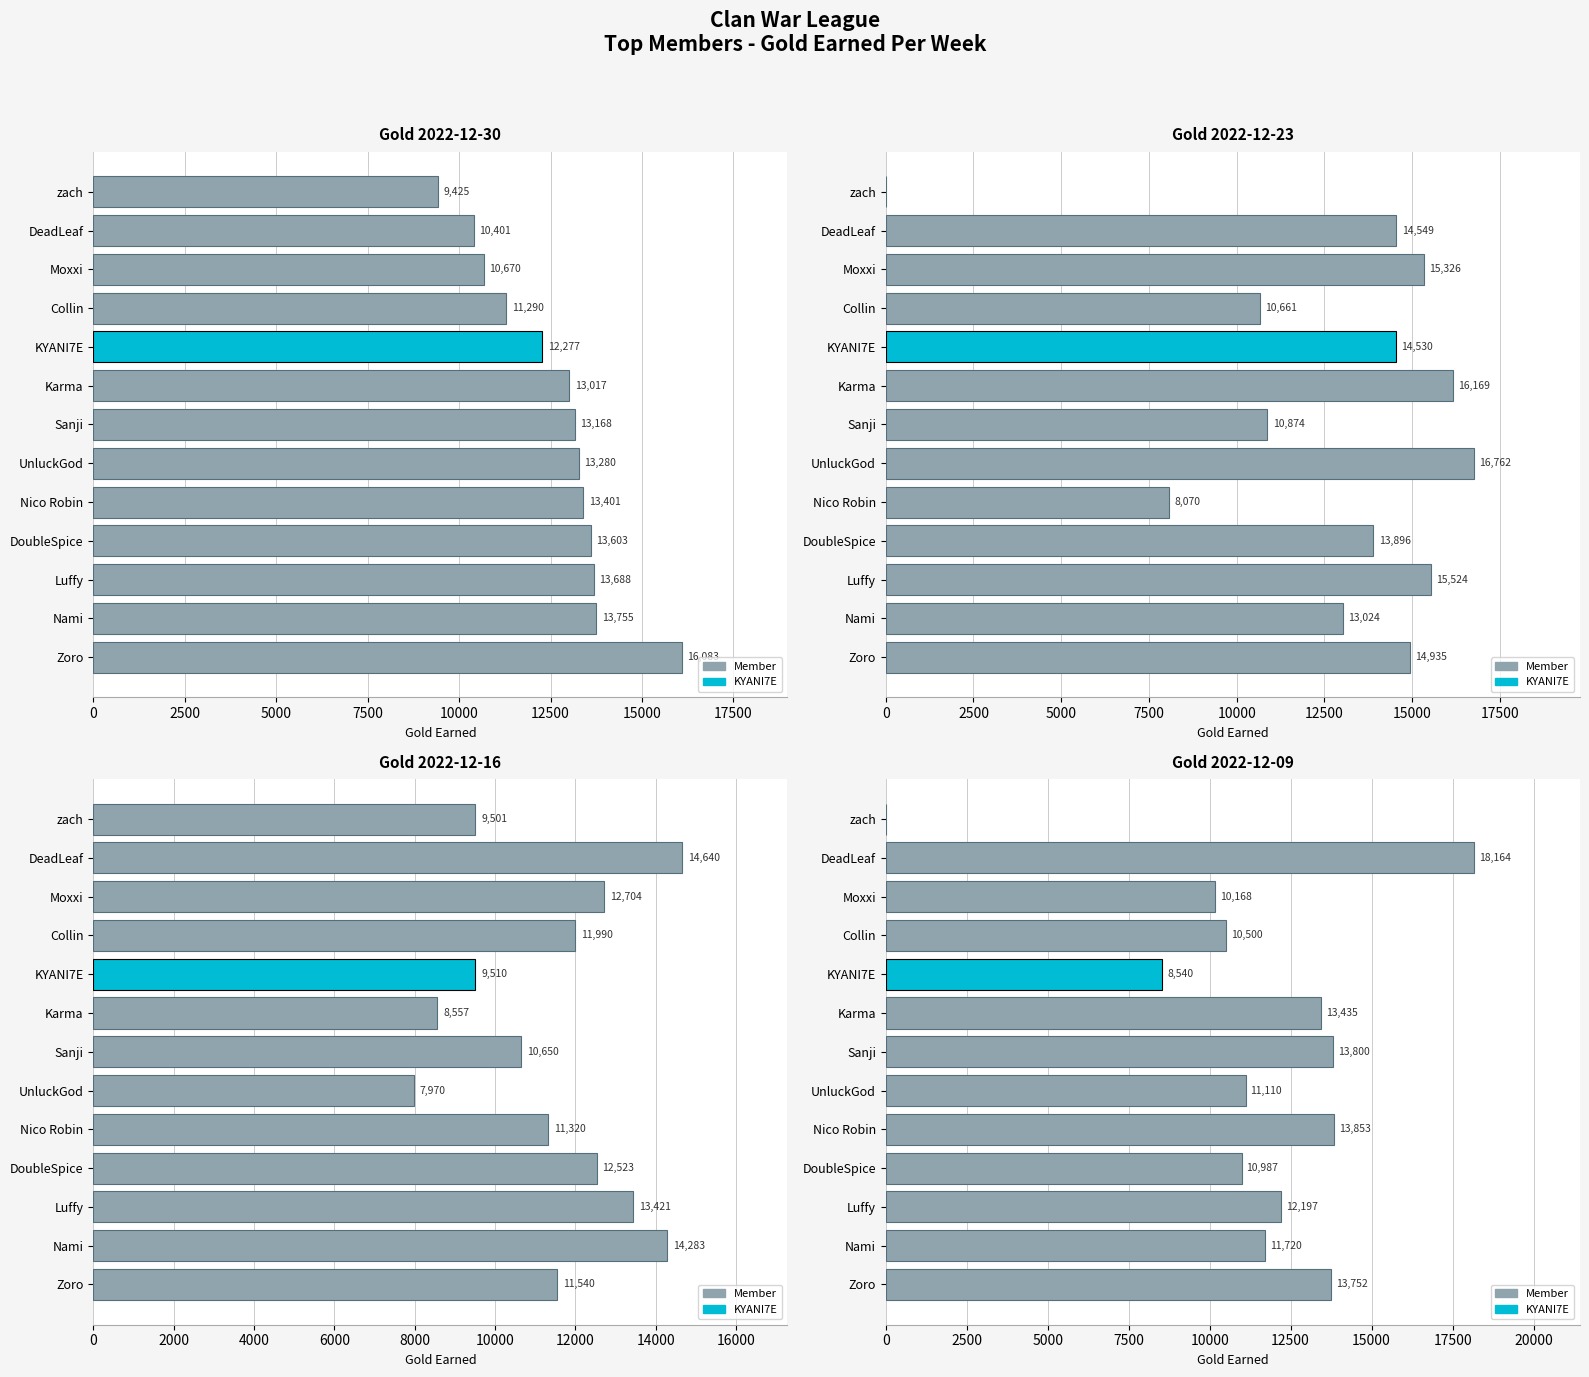

How many groups of bars are there?

13